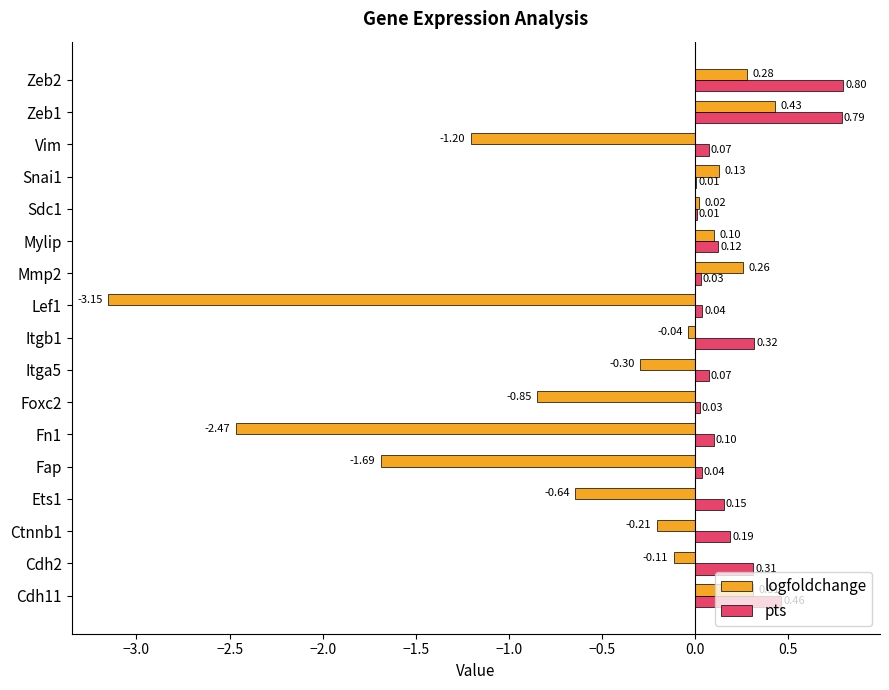

How many values in the logfoldchange series exceed 0?

7